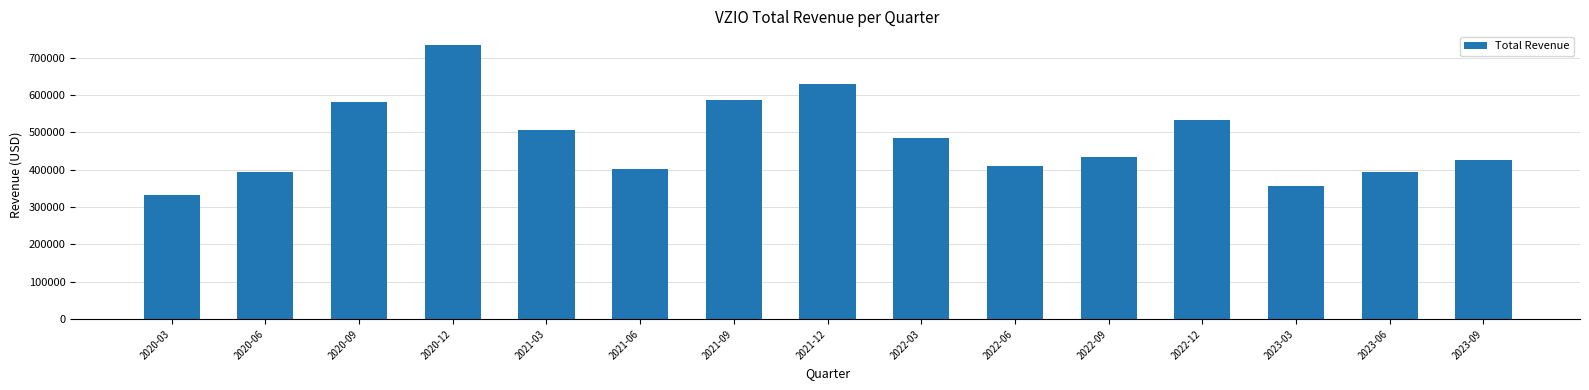

How many series are shown in this chart?

1